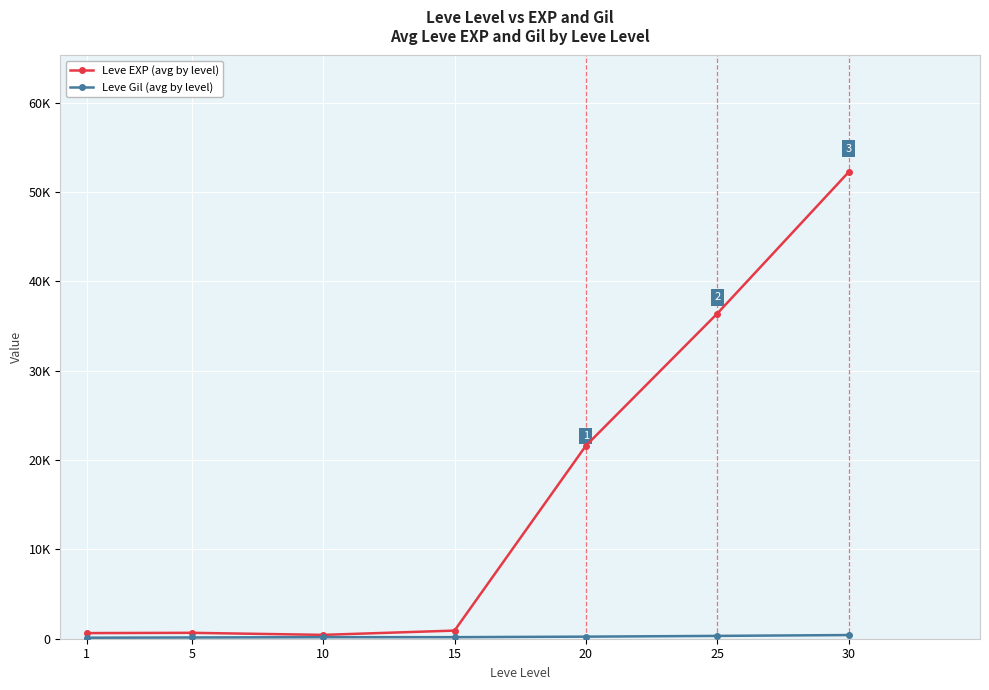

In Leve EXP (avg by level), how many points are lower than both neighbors (excluding endpoints)?

1